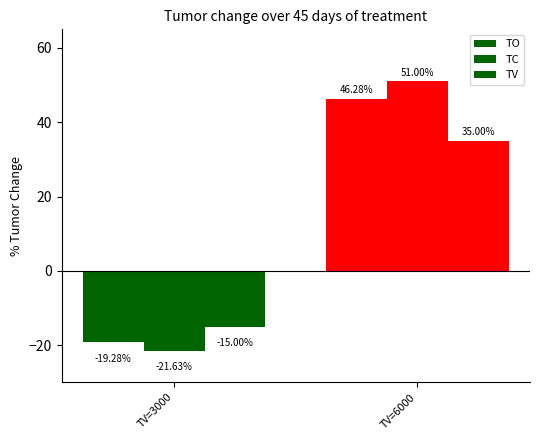

What is the sum of all TO values?

27.0